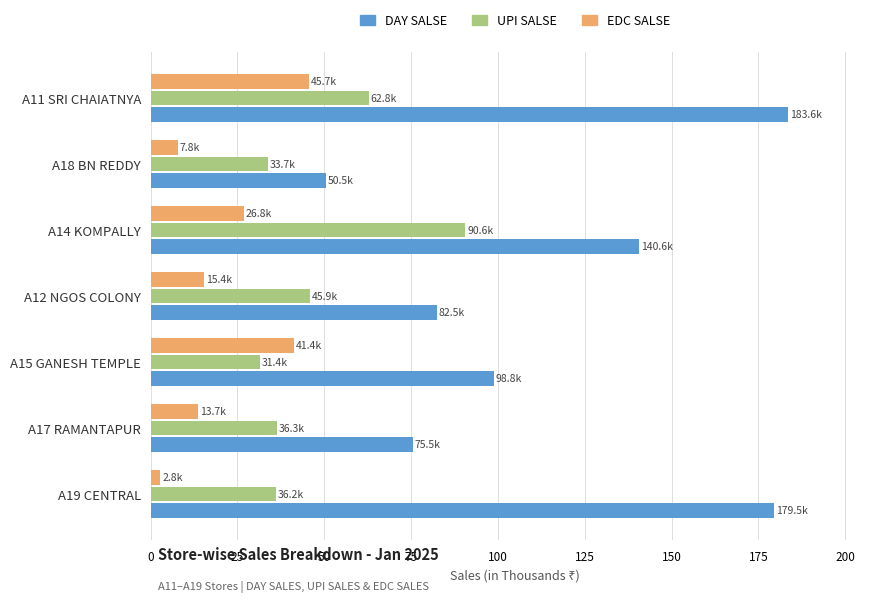

At A12 NGOS COLONY, list the series in order from largest to smallest.

DAY SALSE, UPI SALSE, EDC SALSE